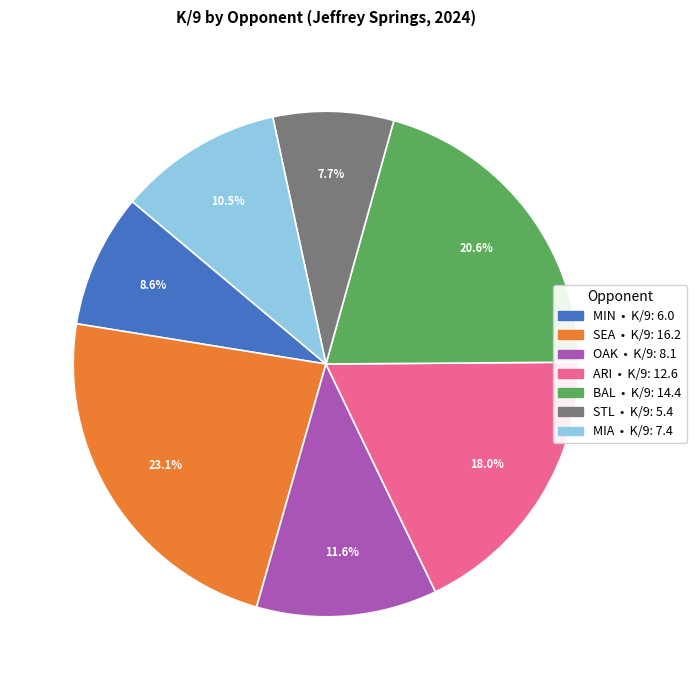

To the nearest percent, what percentage of the pie is OAK?

12%